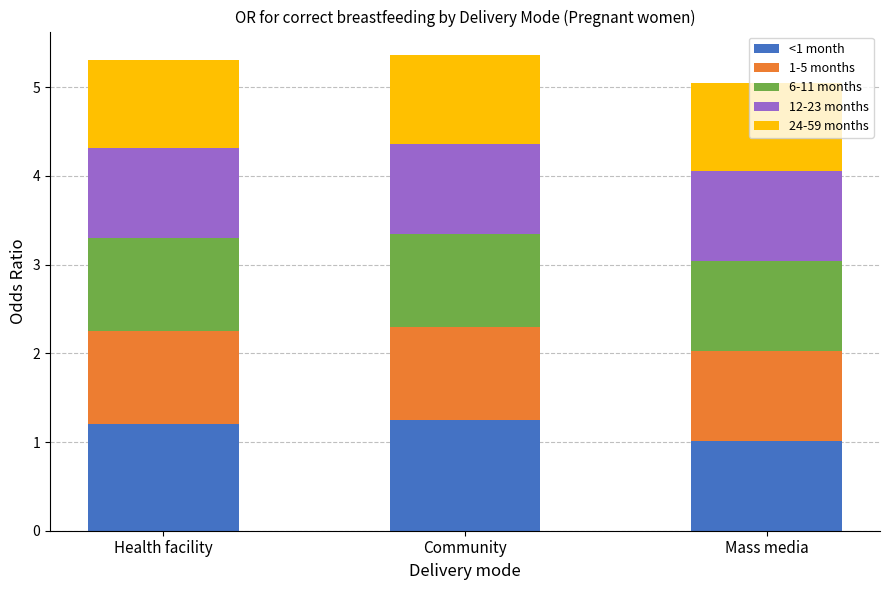

What is the total value across all series at Health facility?

5.3